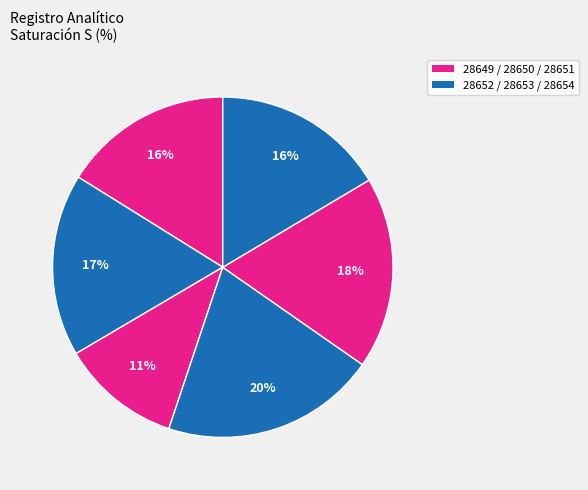

How many slices are in this pie chart?

6